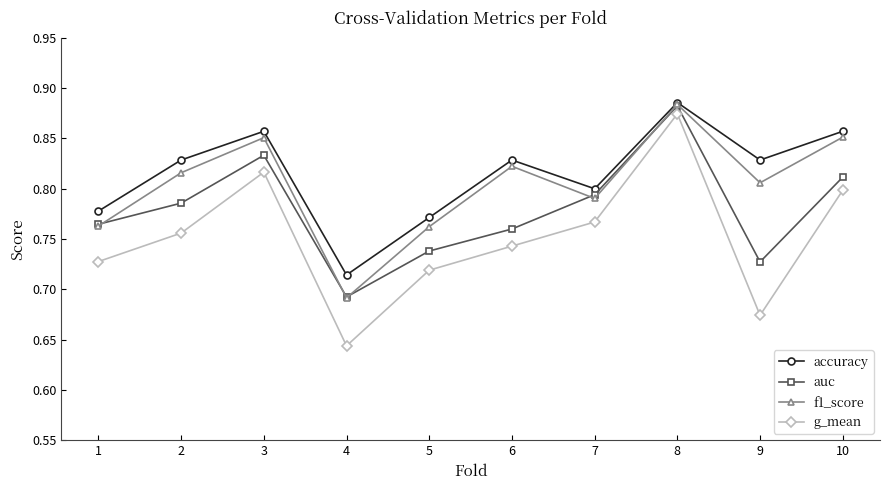

True or false: auc and accuracy intersect in this chart.

False